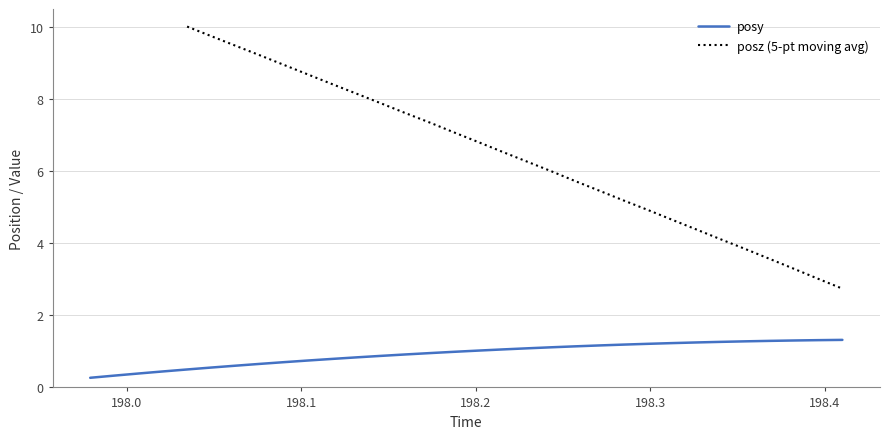

What is the minimum value for posy?

0.3